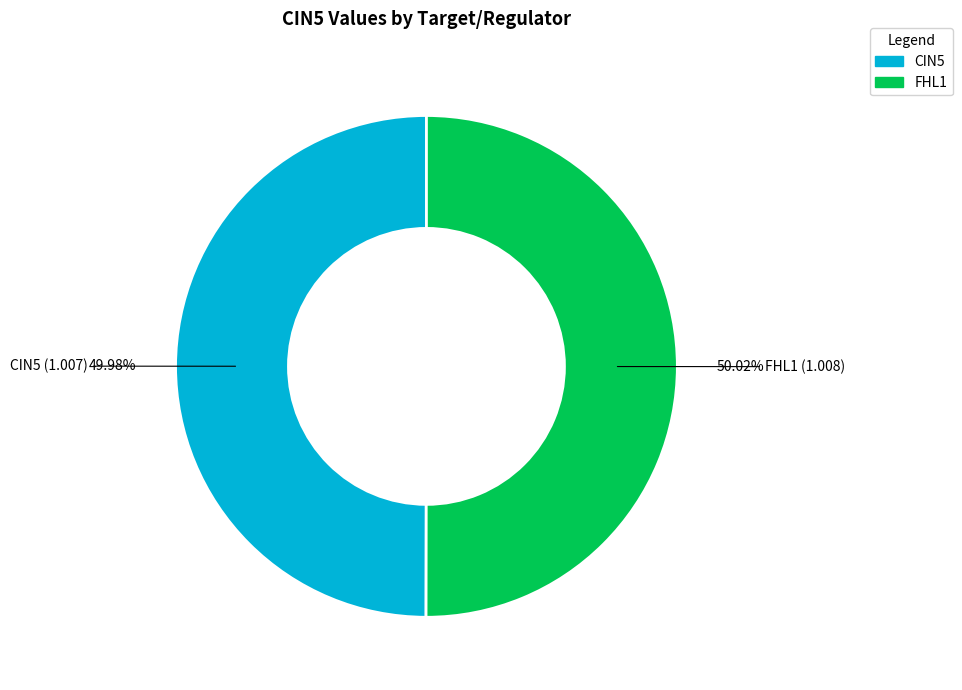

Does any single category account for the majority?

Yes